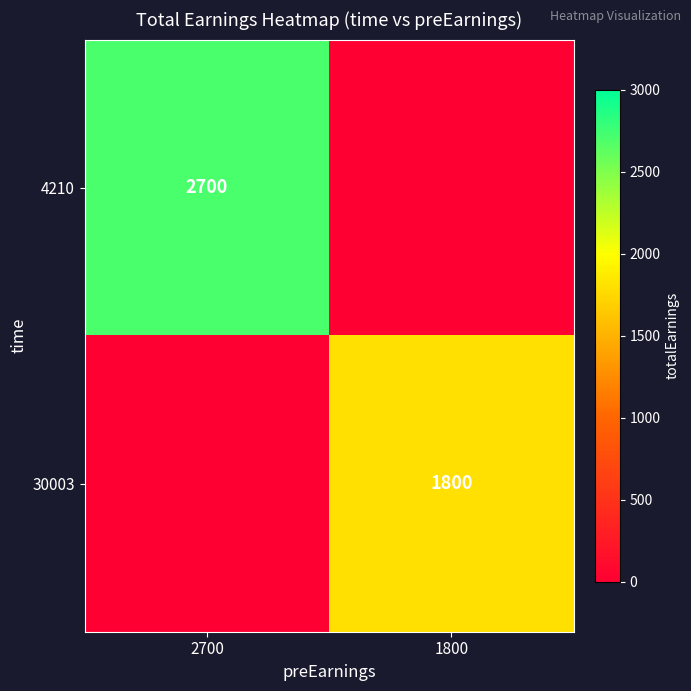

The value of 4210 at 2700 is 3627. True or false?

False